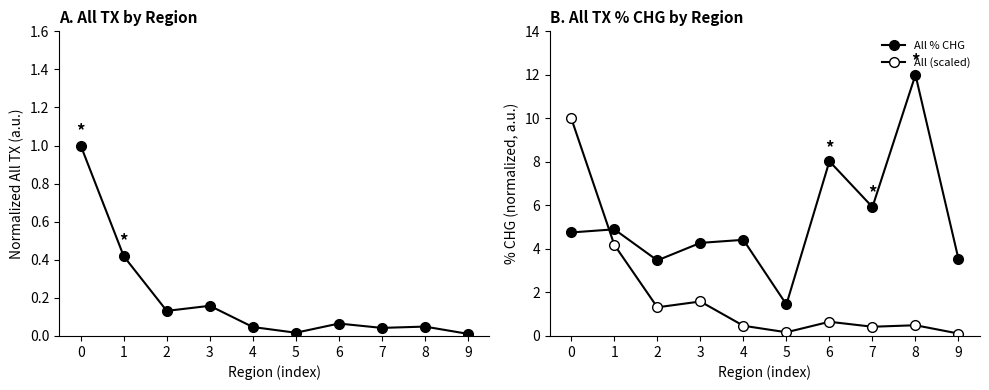

What is the value of the All % CHG point at the 6th from the left?

1.4